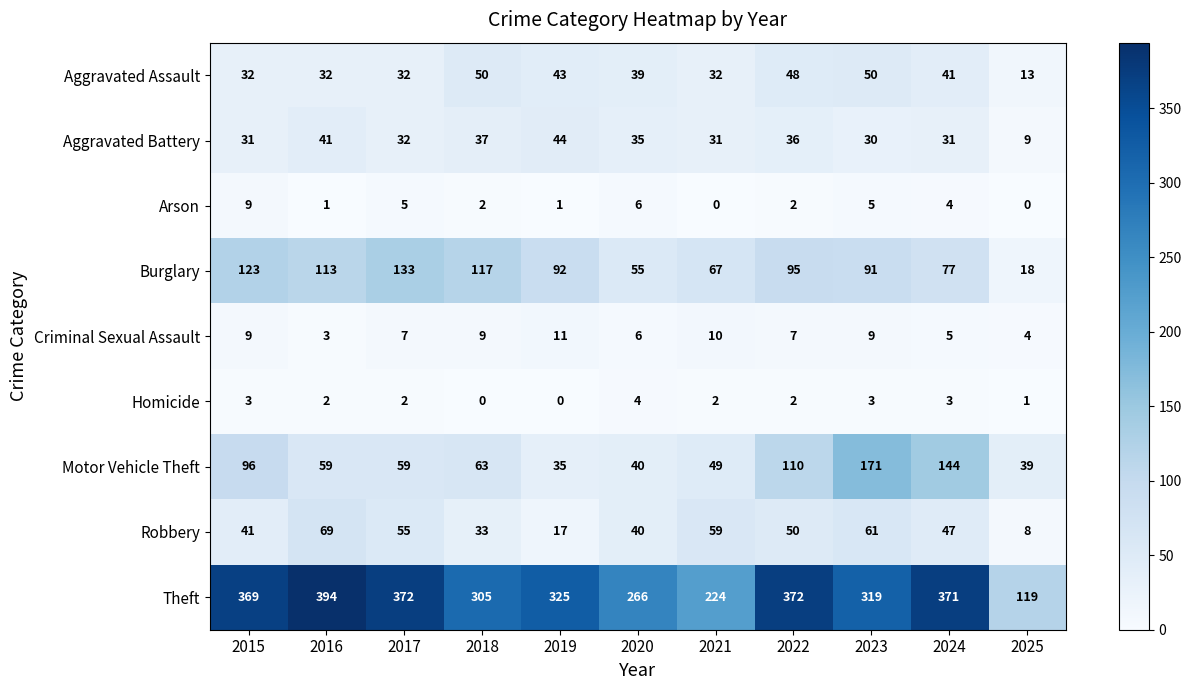

What value does the Homicide series have at 2015?

3